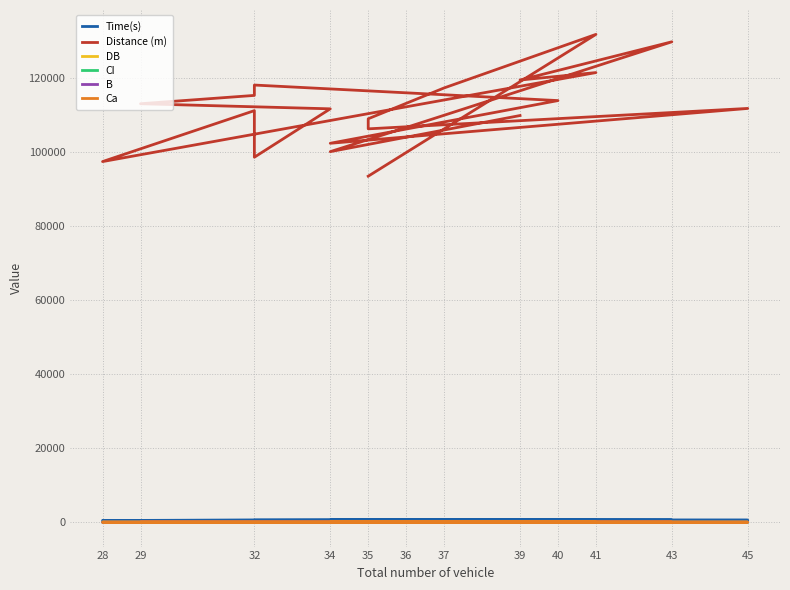

Between 32 and 39, which series saw the biggest shift?

Distance (m)